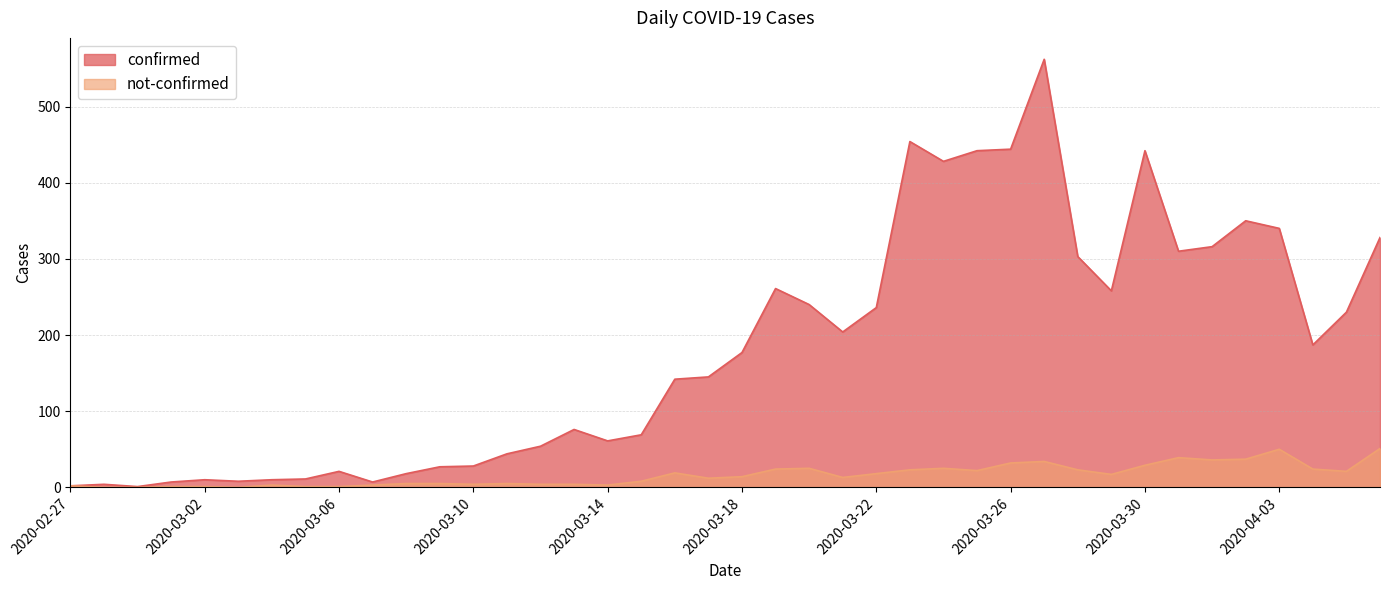

Reading left to right, what are all the values shown in this chart?

confirmed: 2	4	1	7	10	8	10	11	21	7	18	27	28	44	54	76	61	69	142	145	177	261	240	204	236	454	428	442	444	562	303	258	442	310	316	350	340	187	230	328
not-confirmed: 2	0	0	1	1	0	3	1	1	3	5	5	4	5	4	4	3	8	19	12	14	24	25	13	18	23	25	22	32	34	23	17	29	39	36	37	50	24	21	51